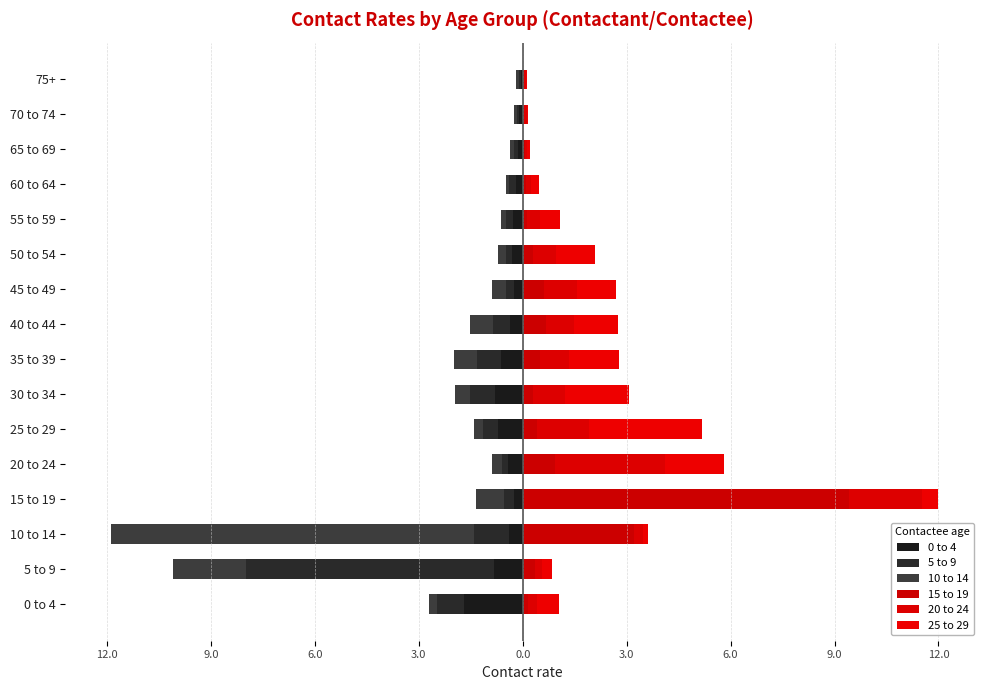

Reading right to left, what are all the values shown in this chart?

0 to 4: -0.1	-0.1	-0.1	-0.2	-0.3	-0.3	-0.2	-0.4	-0.6	-0.8	-0.7	-0.4	-0.3	-0.4	-0.8	-1.7
5 to 9: -0.1	-0.1	-0.1	-0.2	-0.2	-0.2	-0.2	-0.5	-0.7	-0.7	-0.4	-0.2	-0.3	-1.0	-7.2	-0.8
10 to 14: -0.1	-0.1	-0.1	-0.1	-0.1	-0.2	-0.4	-0.7	-0.7	-0.4	-0.3	-0.3	-0.8	-10.5	-2.1	-0.2
15 to 19: 0.0	0.0	0.1	0.1	0.1	0.3	0.6	0.7	0.5	0.3	0.4	0.9	9.4	3.2	0.4	0.2
20 to 24: 0.1	0.1	0.1	0.1	0.4	0.7	1.0	0.8	0.8	0.9	1.5	3.2	2.1	0.3	0.2	0.3
25 to 29: 0.0	0.0	0.1	0.2	0.6	1.1	1.1	1.3	1.4	1.8	3.3	1.7	0.5	0.2	0.3	0.6